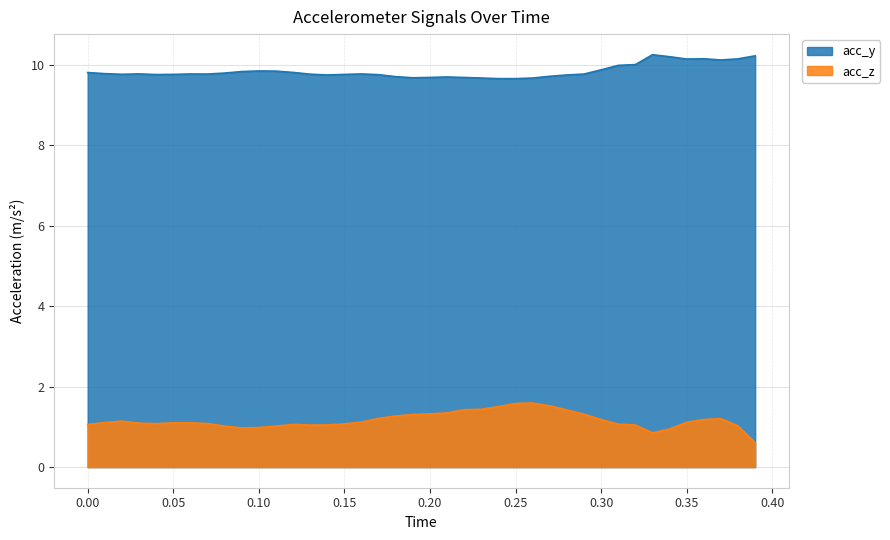

What is the difference between the maximum and minimum values in the acc_z series?

1.0